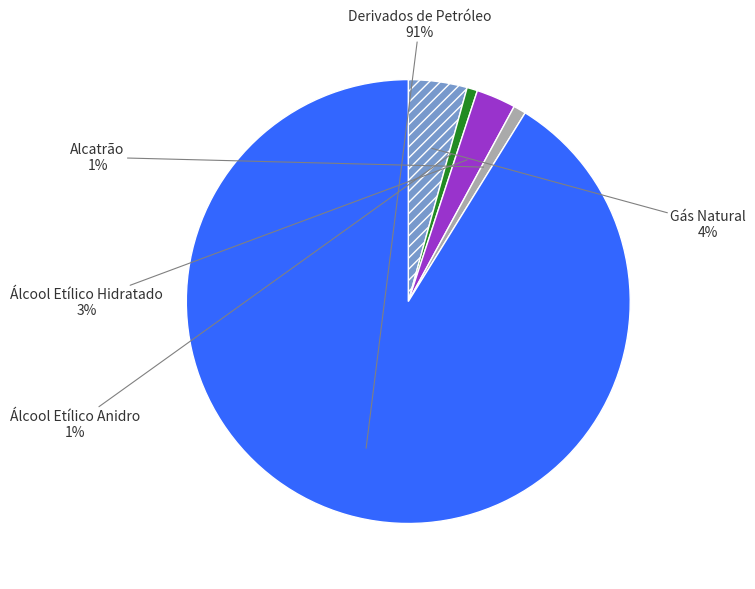

To the nearest percent, what is the average slice percentage?

20%